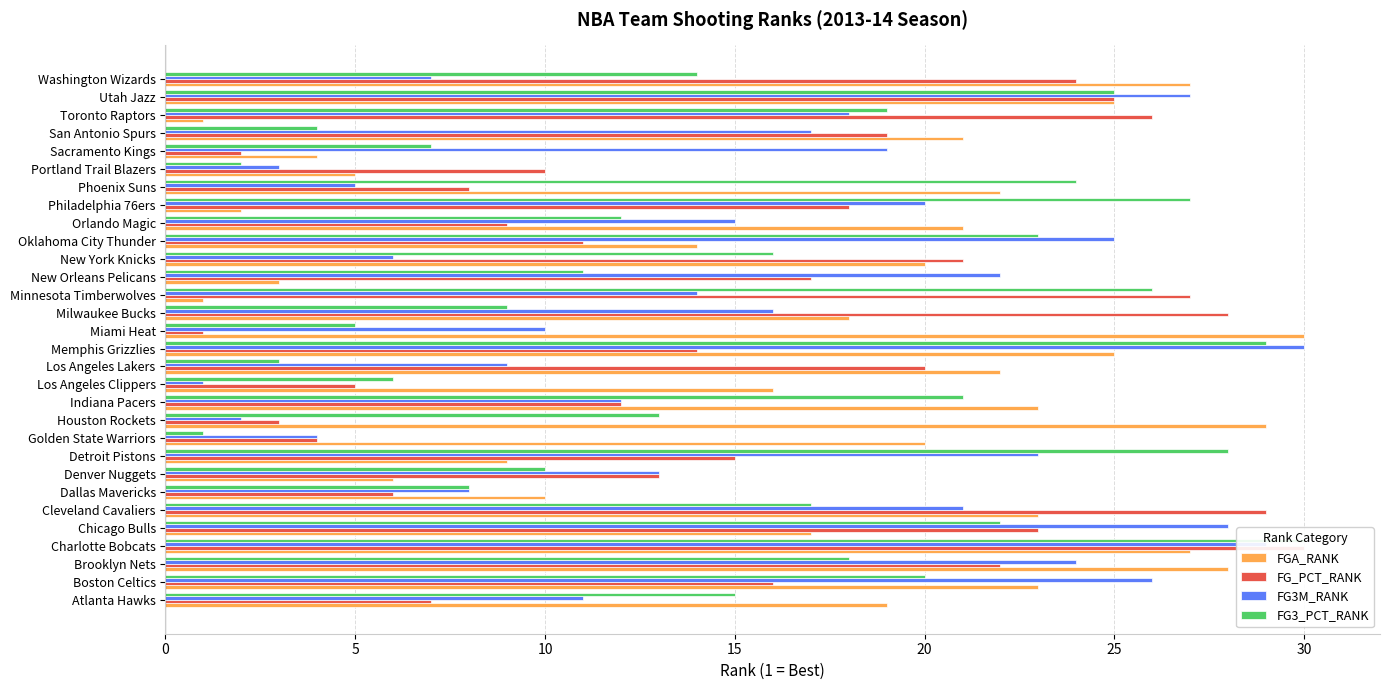

What is the highest value of the FG3M_RANK series?

30